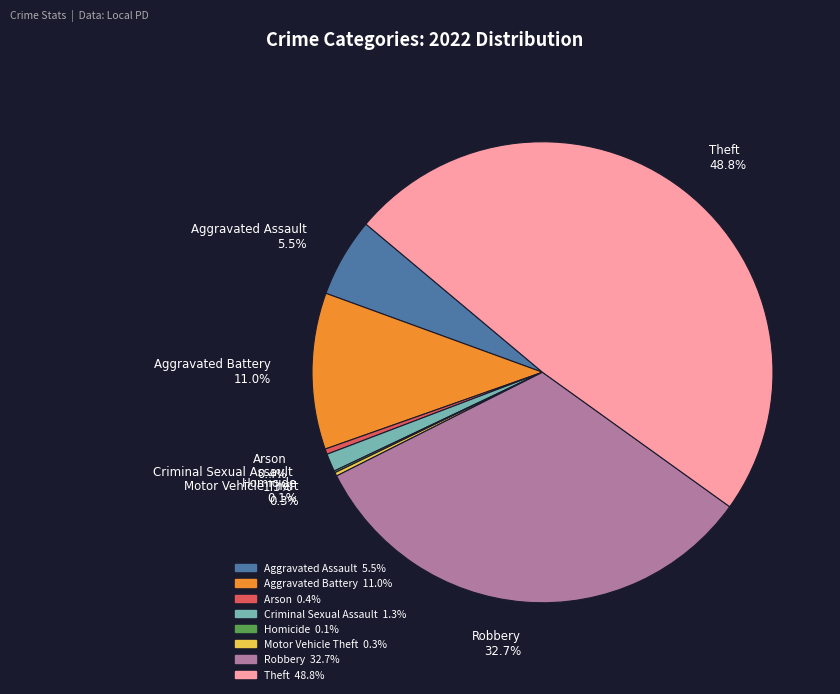

The Theft slice represents 43% of the pie. True or false?

False